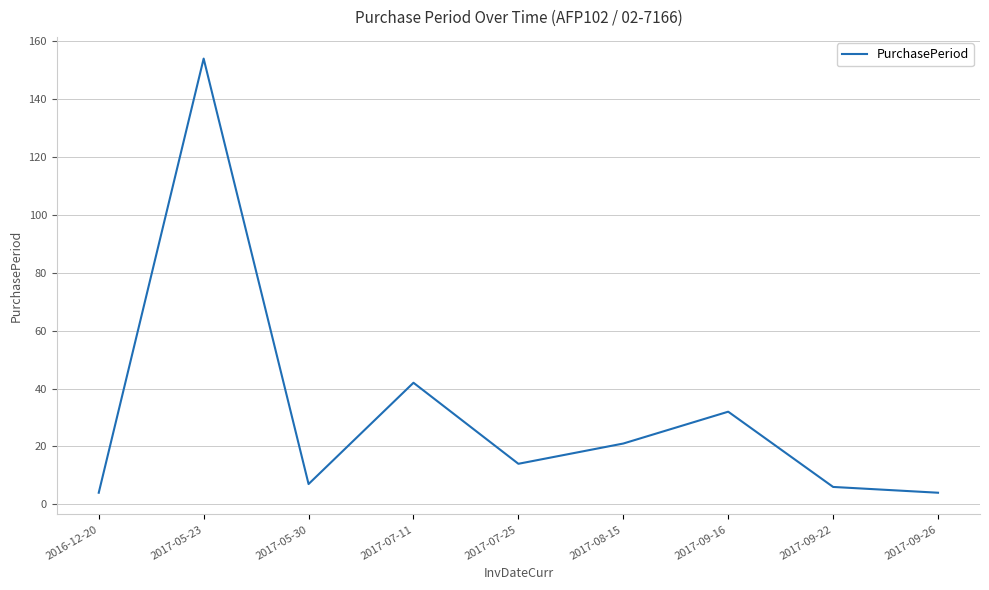

What is the difference between the maximum and minimum values?

150